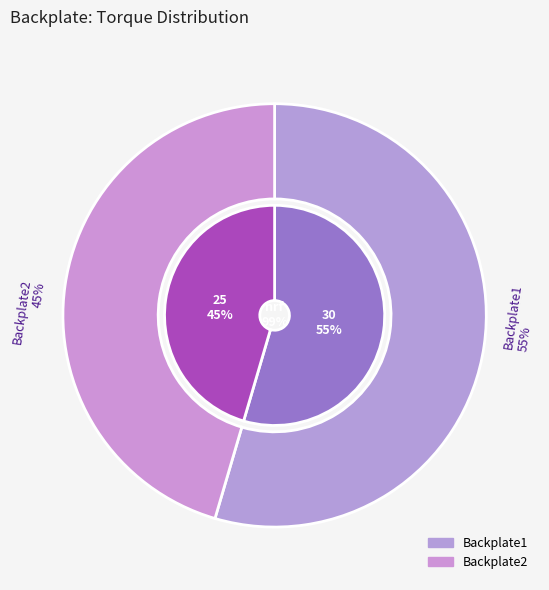

What is the change in value from Backplate1 to Backplate2?

-5